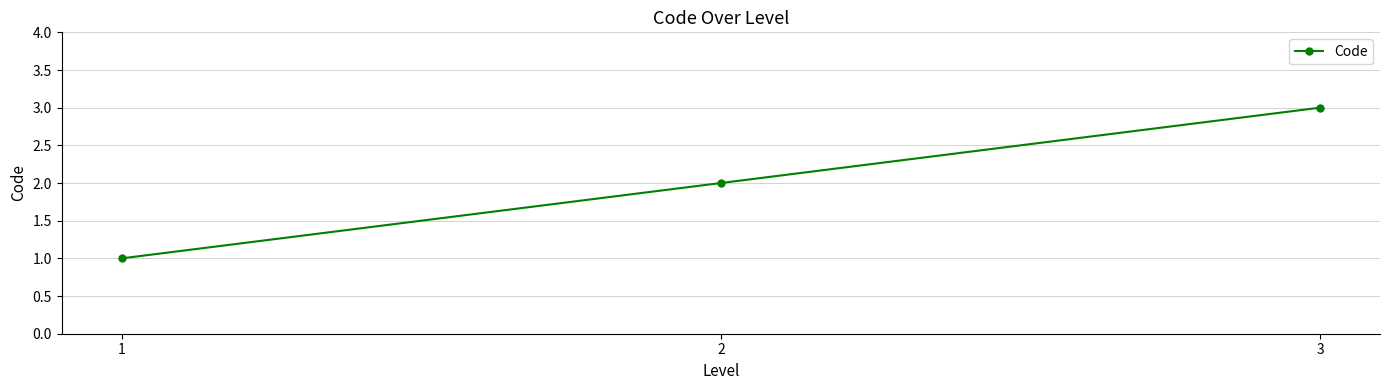

Reading left to right, transcribe all the data shown in this chart.

1=1	2=2	3=3